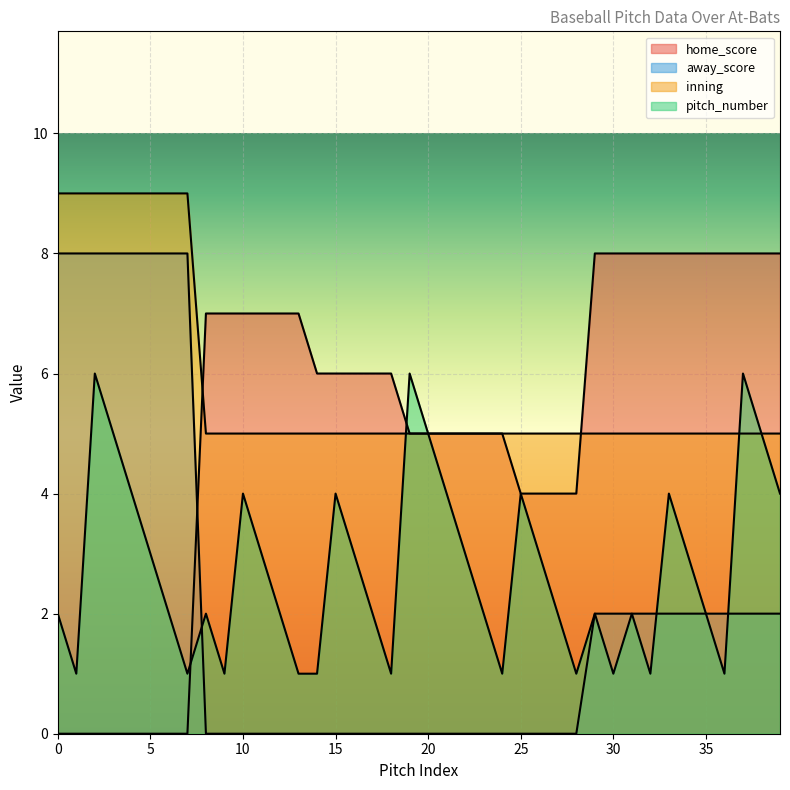

What is the minimum value for pitch_number?

1